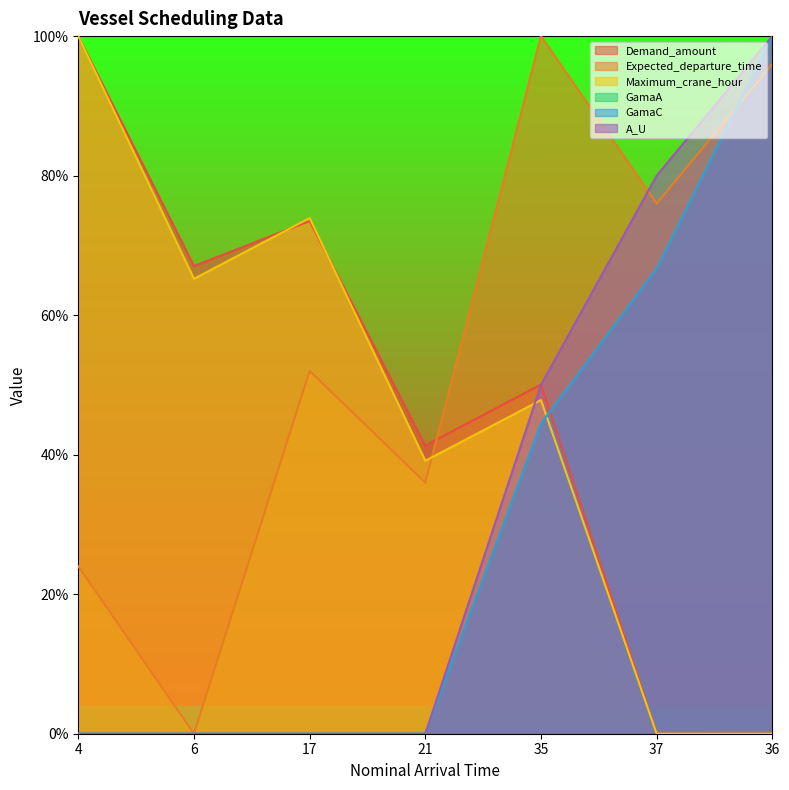

What is the average value of the Expected_departure_time series?

0.5